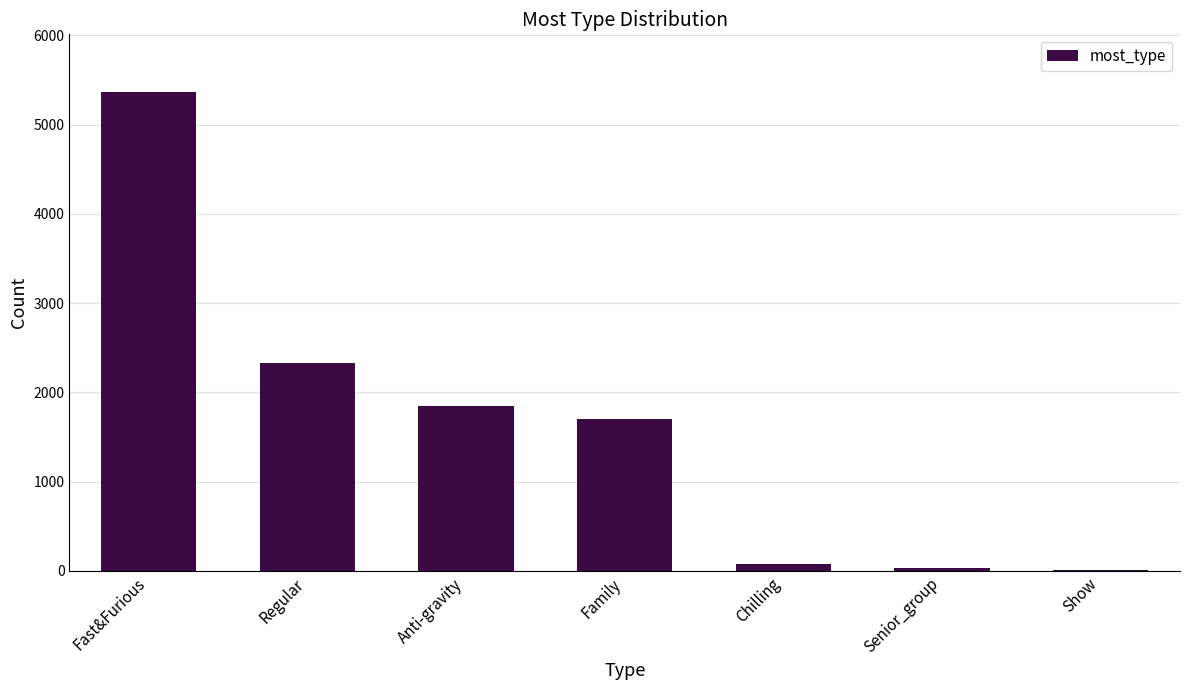

At which category does the chart reach its peak across all series?

Fast&Furious